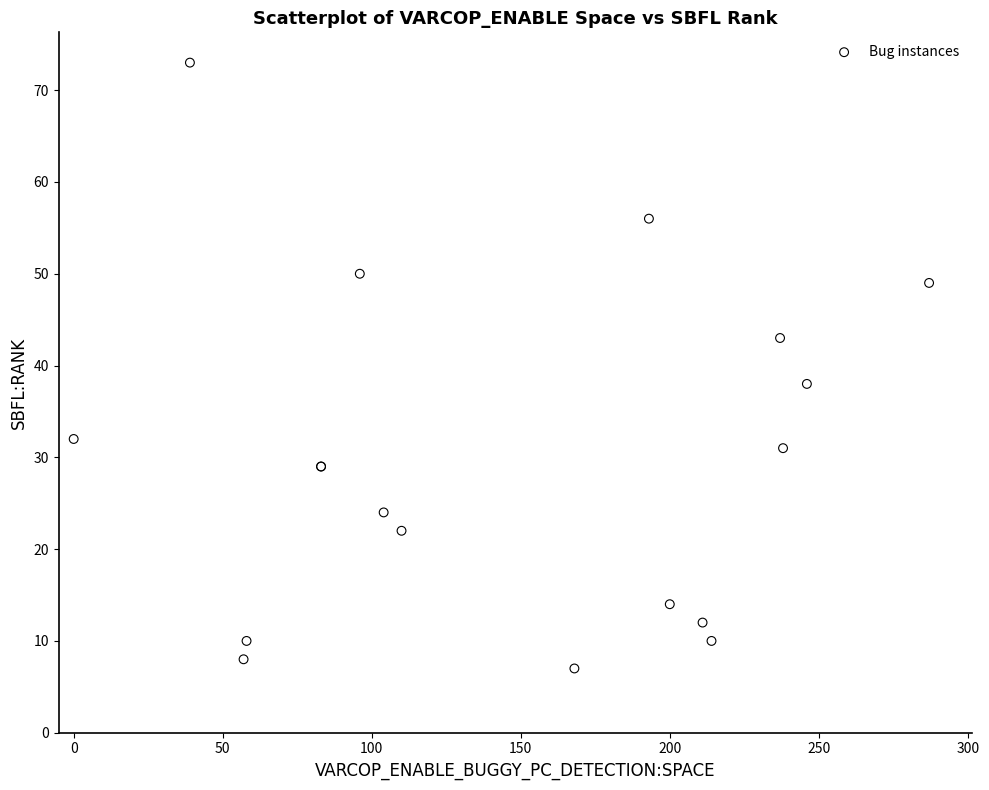

What Y value in the scatter plot is closest to 40?

38